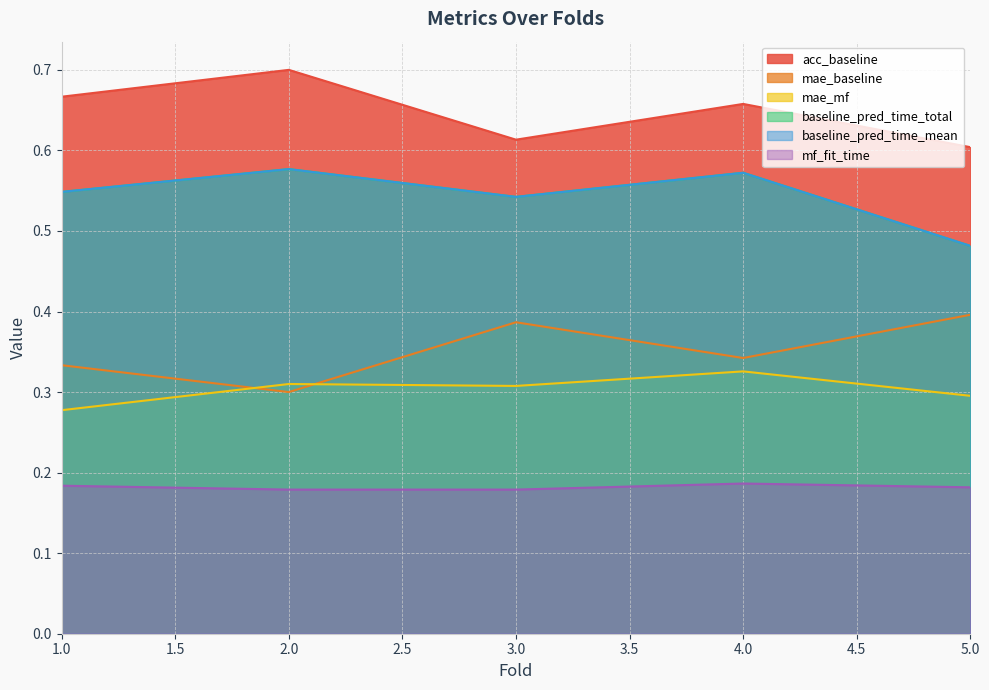

Which series has the largest total across all categories?

acc_baseline